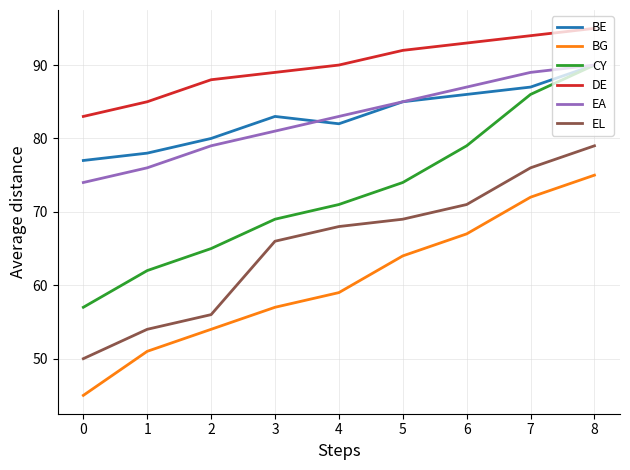

What value does the BG series have at 7, to the nearest 10?

70